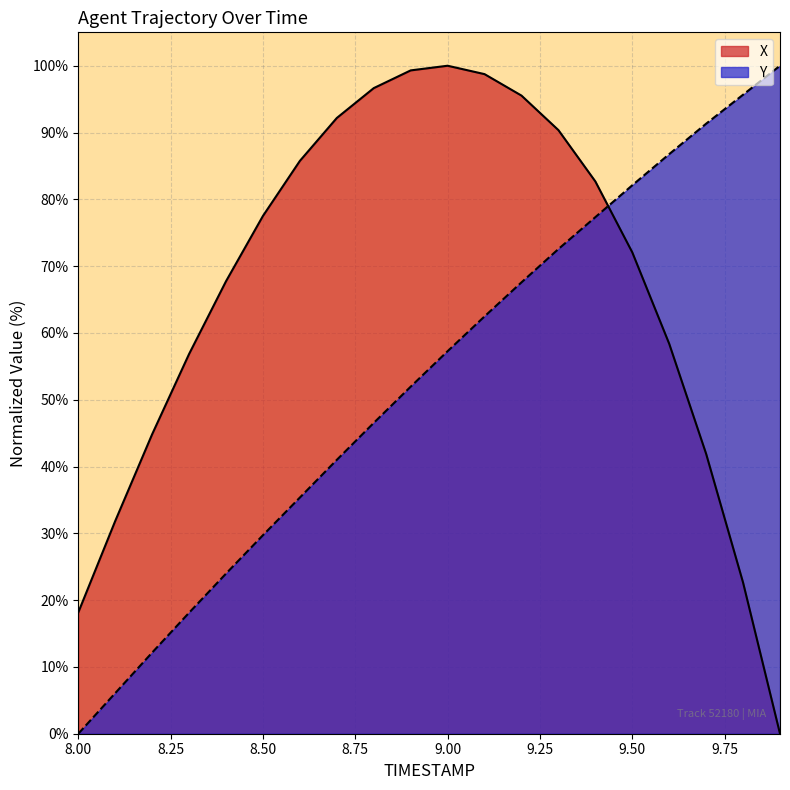

Which category has the highest value in the Y series?

9.9